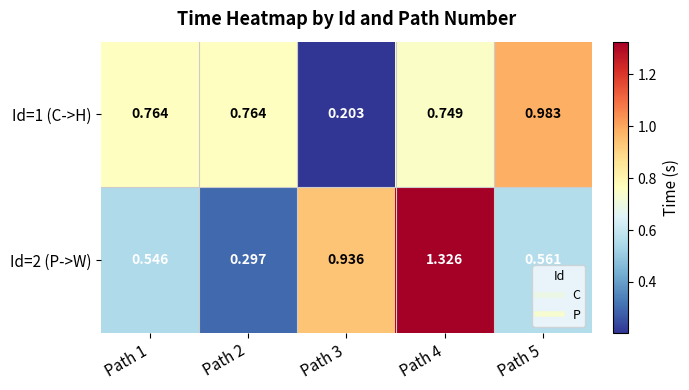

What is the maximum value shown in the chart?

1.3